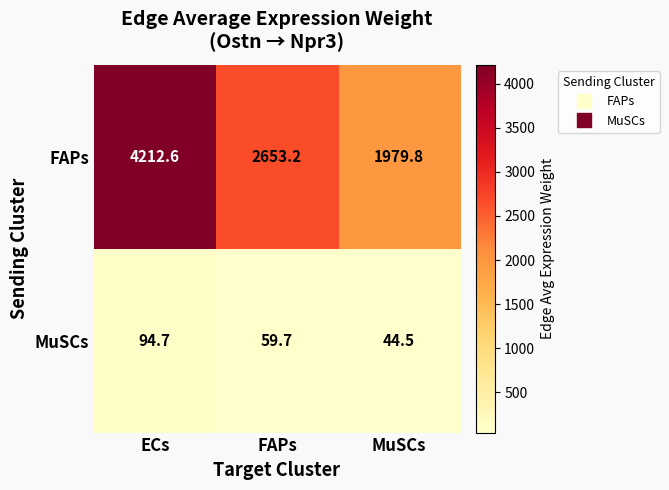

What is the spread (max minus min) of values at ECs?

4117.9